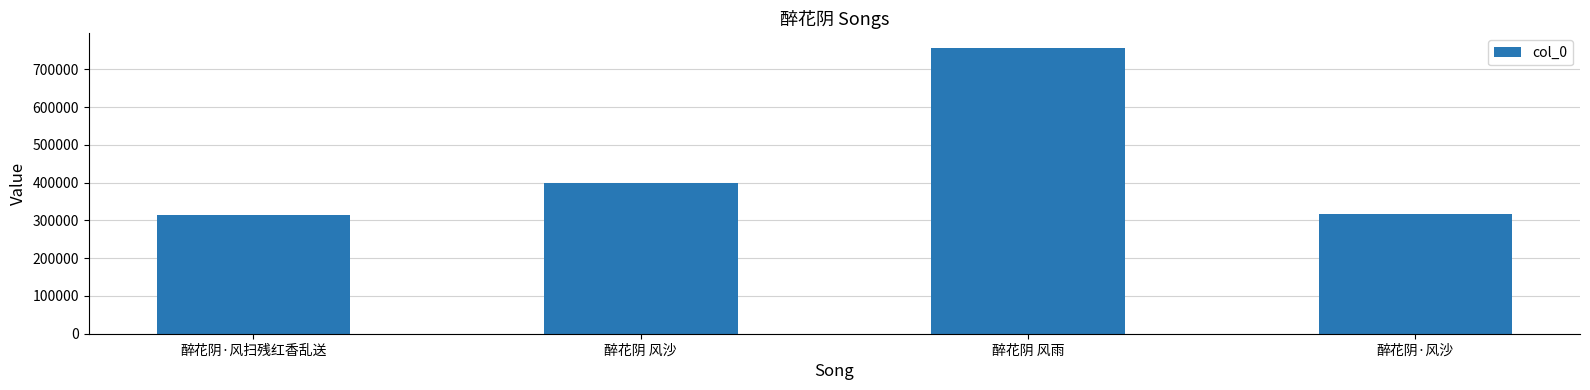

What is the greatest value displayed?

757759